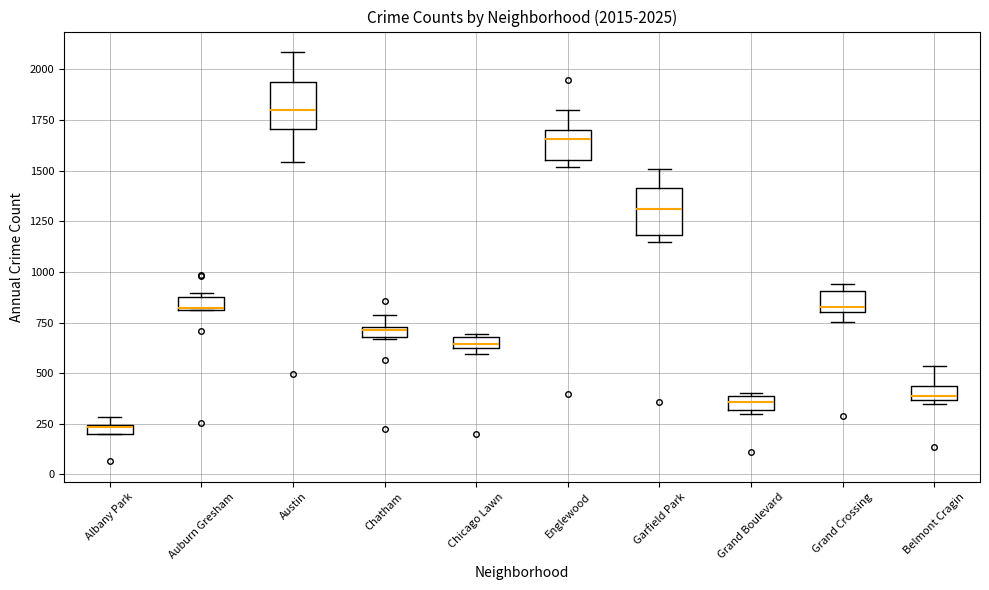

Which box has the highest median line?

Austin